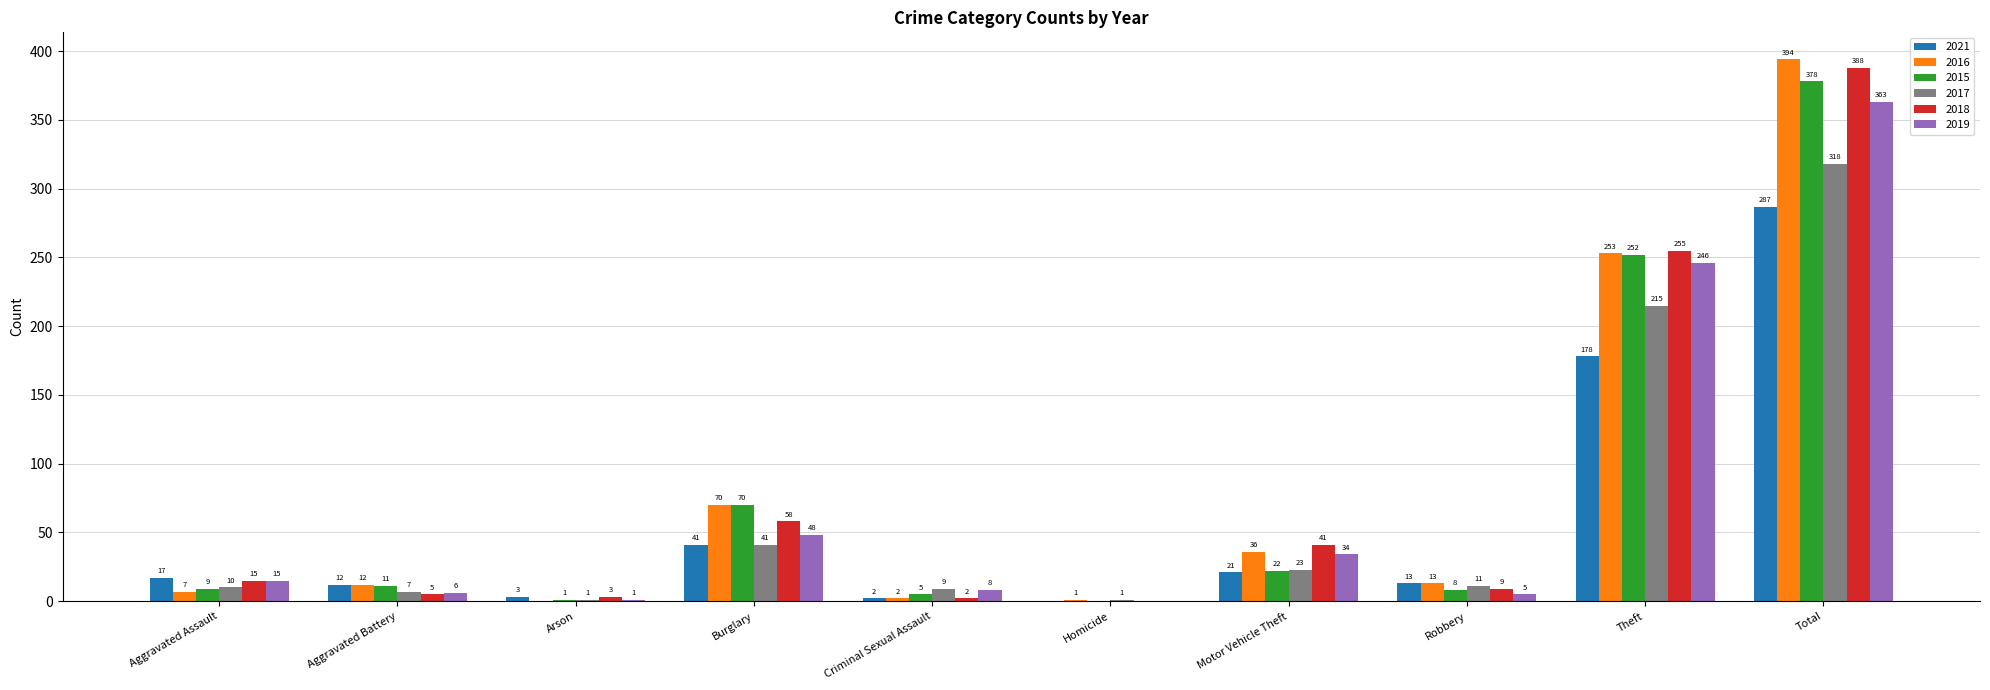

Reading left to right, what are all the values shown in this chart?

2021: Aggravated Assault=17	Aggravated Battery=12	Arson=3	Burglary=41	Criminal Sexual Assault=2	Homicide=0	Motor Vehicle Theft=21	Robbery=13	Theft=178	Total=287
2016: Aggravated Assault=7	Aggravated Battery=12	Arson=0	Burglary=70	Criminal Sexual Assault=2	Homicide=1	Motor Vehicle Theft=36	Robbery=13	Theft=253	Total=394
2015: Aggravated Assault=9	Aggravated Battery=11	Arson=1	Burglary=70	Criminal Sexual Assault=5	Homicide=0	Motor Vehicle Theft=22	Robbery=8	Theft=252	Total=378
2017: Aggravated Assault=10	Aggravated Battery=7	Arson=1	Burglary=41	Criminal Sexual Assault=9	Homicide=1	Motor Vehicle Theft=23	Robbery=11	Theft=215	Total=318
2018: Aggravated Assault=15	Aggravated Battery=5	Arson=3	Burglary=58	Criminal Sexual Assault=2	Homicide=0	Motor Vehicle Theft=41	Robbery=9	Theft=255	Total=388
2019: Aggravated Assault=15	Aggravated Battery=6	Arson=1	Burglary=48	Criminal Sexual Assault=8	Homicide=0	Motor Vehicle Theft=34	Robbery=5	Theft=246	Total=363